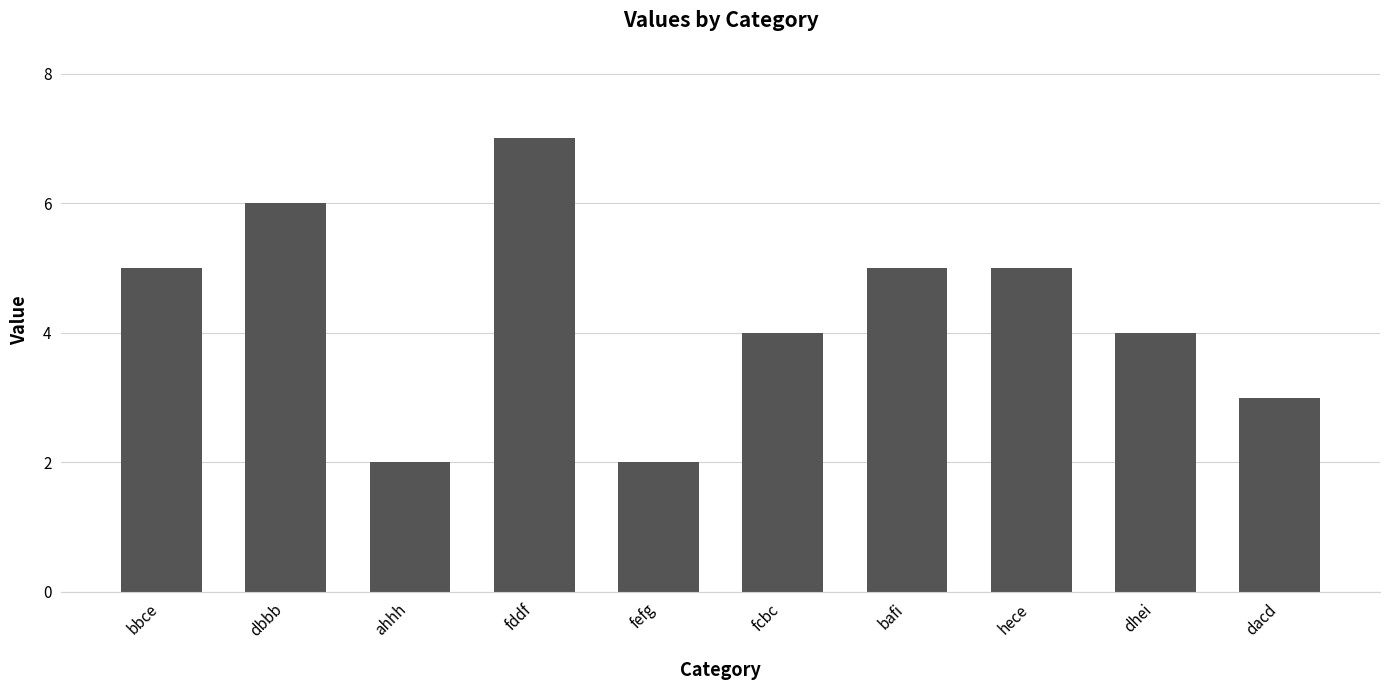

What is the sum of all values?

43